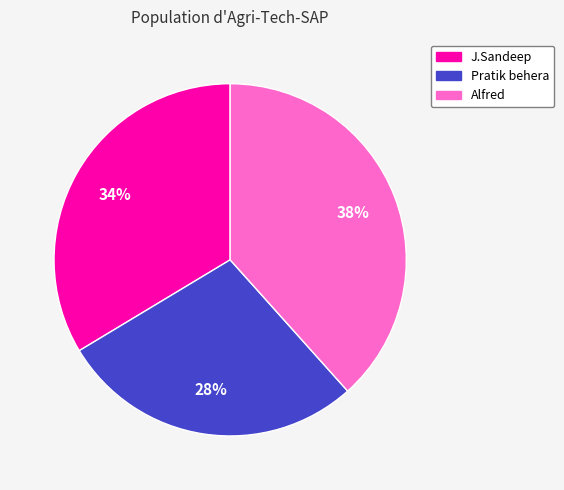

To the nearest percent, what is the difference between the largest and smallest slice percentages?

10%